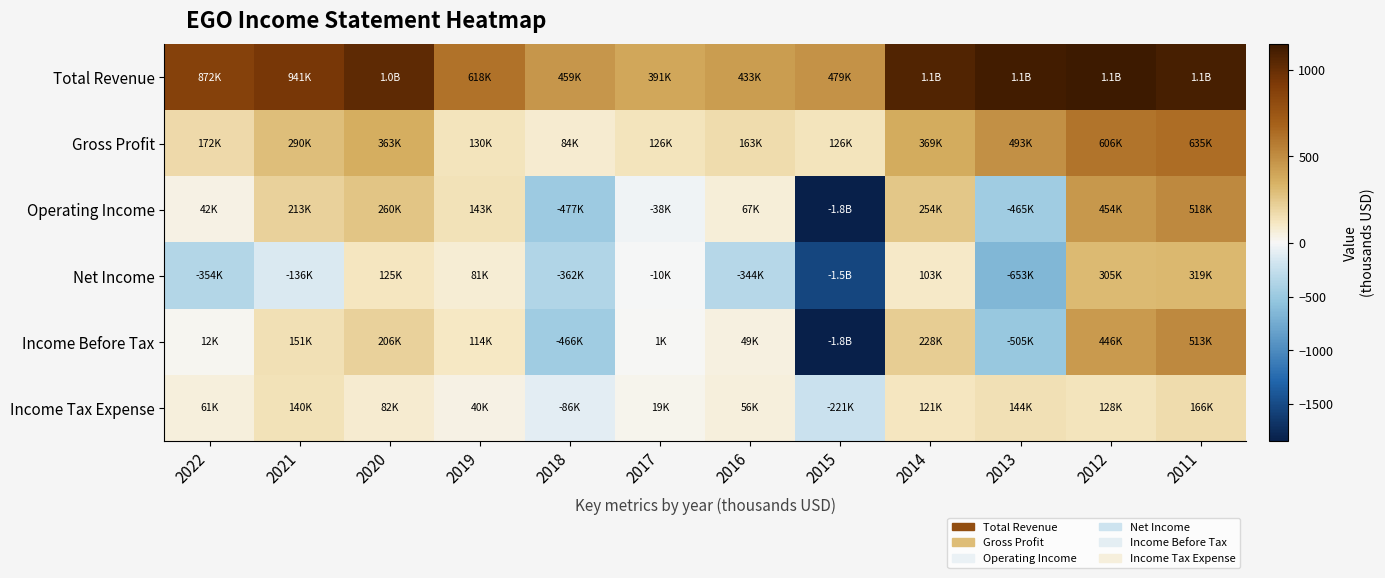

Reading left to right, extract all data points from this chart.

Total Revenue: 2022=872.0	2021=940.9	2020=1026.7	2019=617.8	2018=459.0	2017=391.4	2016=432.7	2015=479.1	2014=1067.9	2013=1124.0	2012=1147.5	2011=1103.7
Gross Profit: 2022=172.2	2021=290.2	2020=363.4	2019=129.9	2018=83.8	2017=126.1	2016=163.2	2015=125.6	2014=368.9	2013=493.0	2012=606.1	2011=634.8
Operating Income: 2022=41.7	2021=212.9	2020=260.5	2019=143.3	2018=-476.8	2017=-38.5	2016=67.0	2015=-1831.9	2014=253.9	2013=-465.2	2012=454.2	2011=517.7
Net Income: 2022=-353.8	2021=-136.0	2020=124.8	2019=80.6	2018=-361.9	2017=-9.9	2016=-344.2	2015=-1540.9	2014=102.6	2013=-653.3	2012=305.3	2011=318.7
Income Before Tax: 2022=11.9	2021=151.1	2020=206.3	2019=113.5	2018=-466.1	2017=0.8	2016=48.7	2015=-1844.1	2014=227.8	2013=-505.3	2012=446.3	2011=512.8
Income Tax Expense: 2022=61.2	2021=140.0	2020=82.4	2019=39.8	2018=-86.5	2017=19.4	2016=56.2	2015=-221.4	2014=121.3	2013=144.4	2012=128.3	2011=165.6